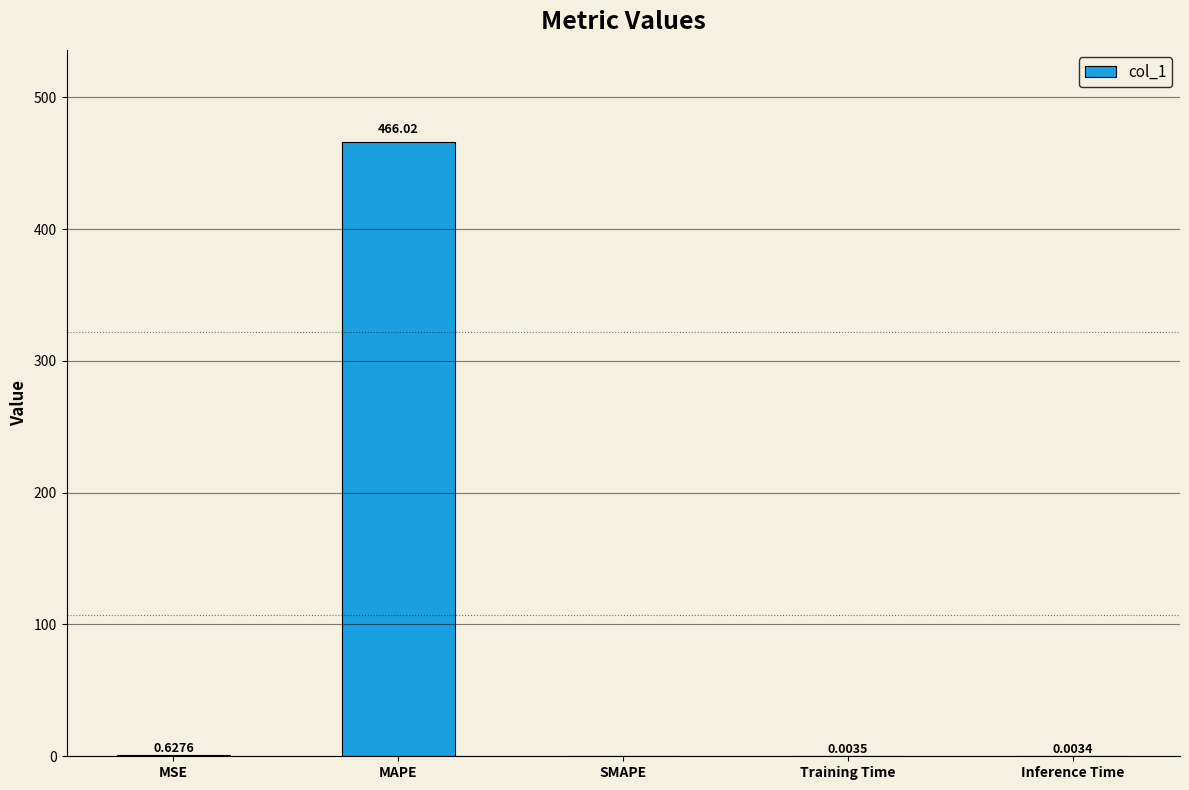

Is it true that the value at MAPE is 113.6?

False